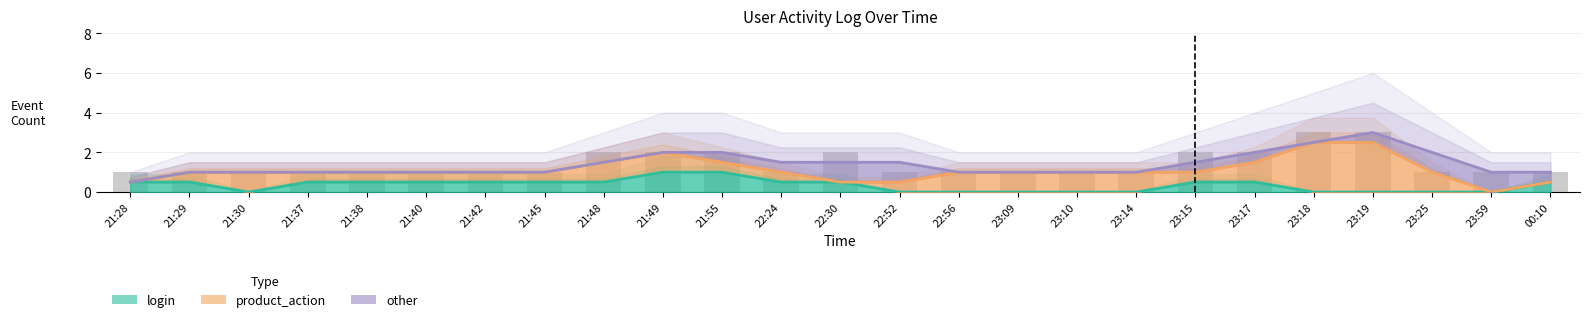

What is the total value across all series at 23:15?

3.0